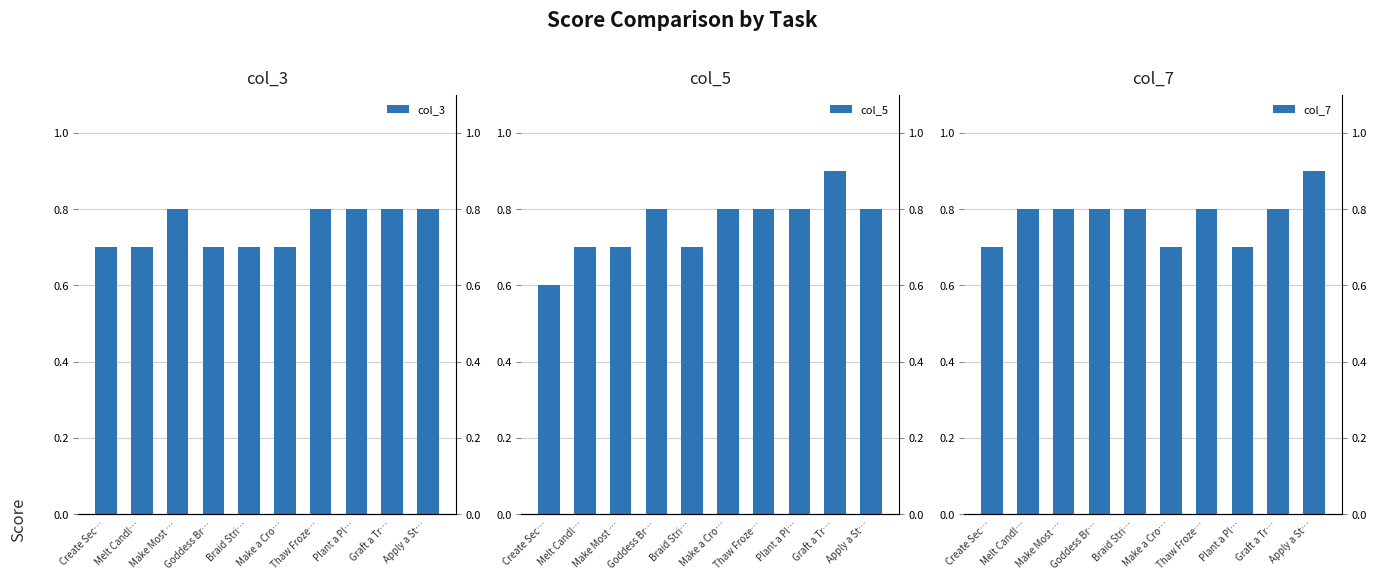

What is the label of the 7th bar from the left?

Thaw Froze…